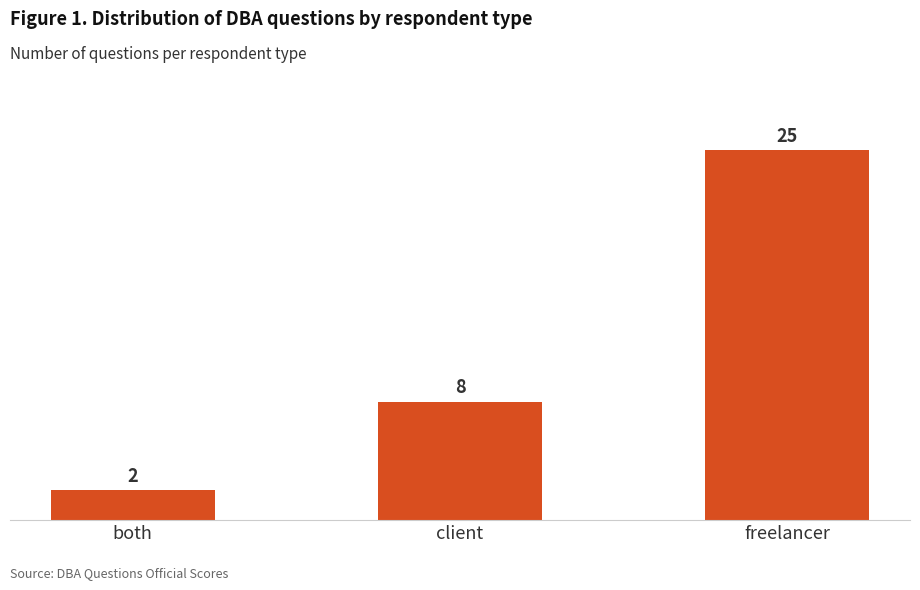

The value at freelancer is 25. True or false?

True